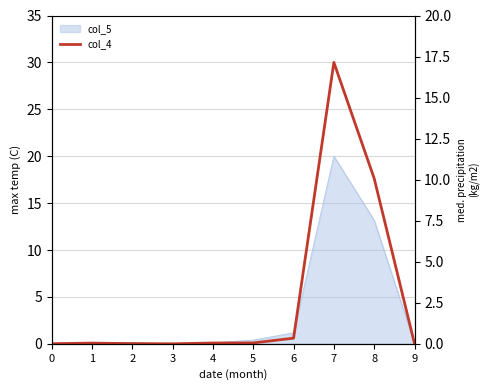

Is it true that col_4 equals 0.0 at 3?

True